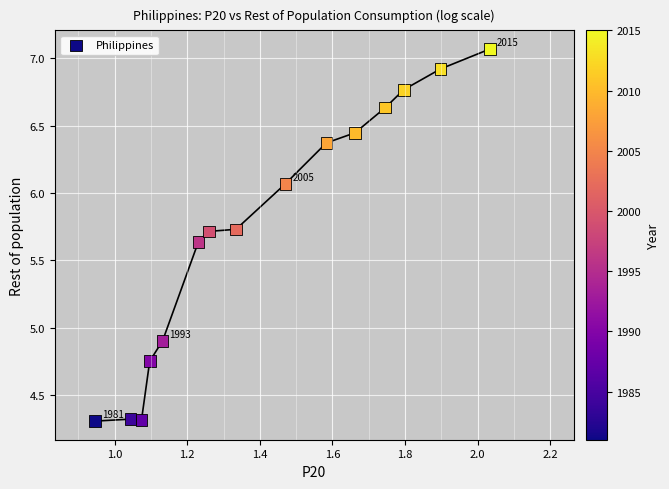

What Y value in the scatter plot is closest to 5?

4.9